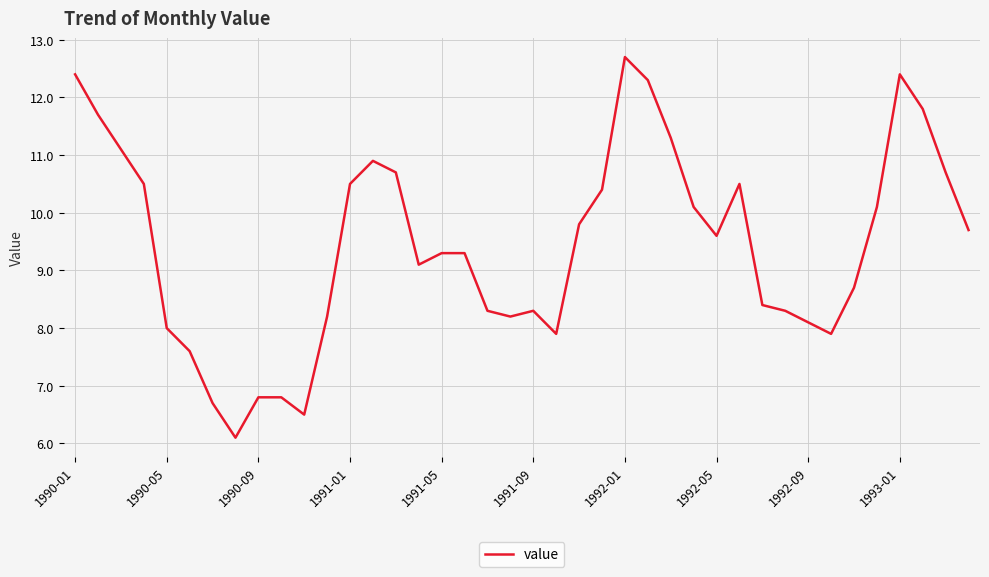

Reading left to right, list all the values displayed in this chart.

12.4	11.7	11.1	10.5	8.0	7.6	6.7	6.1	6.8	6.8	6.5	8.2	10.5	10.9	10.7	9.1	9.3	9.3	8.3	8.2	8.3	7.9	9.8	10.4	12.7	12.3	11.3	10.1	9.6	10.5	8.4	8.3	8.1	7.9	8.7	10.1	12.4	11.8	10.7	9.7